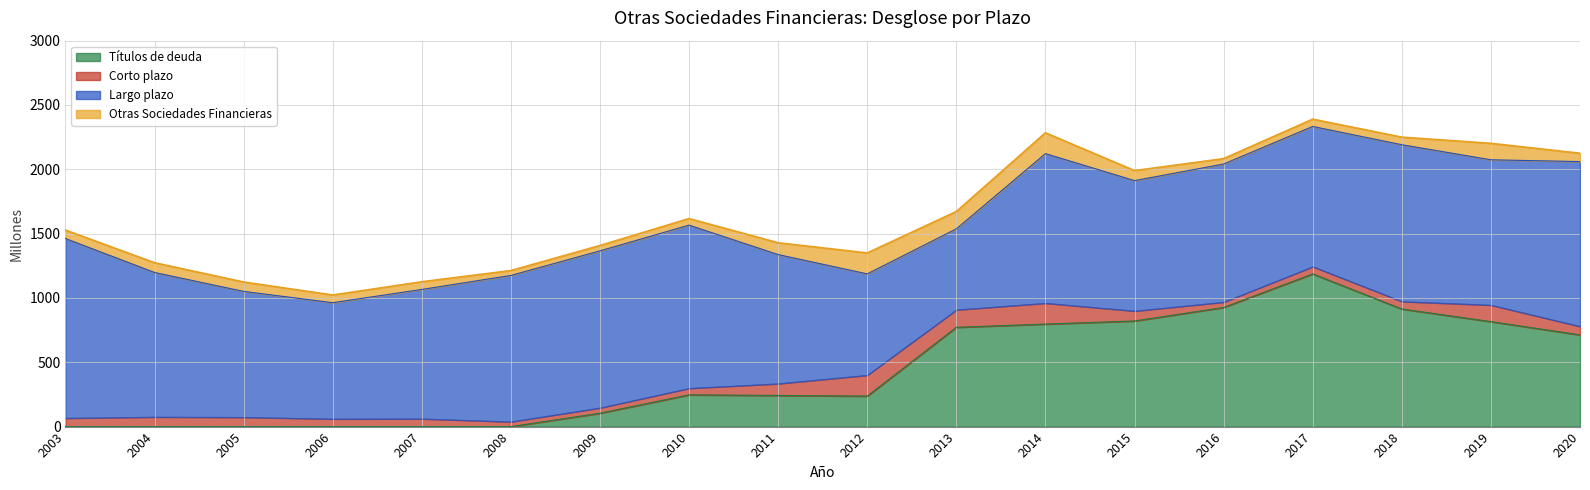

At which label does Títulos de deuda reach its peak?

2017